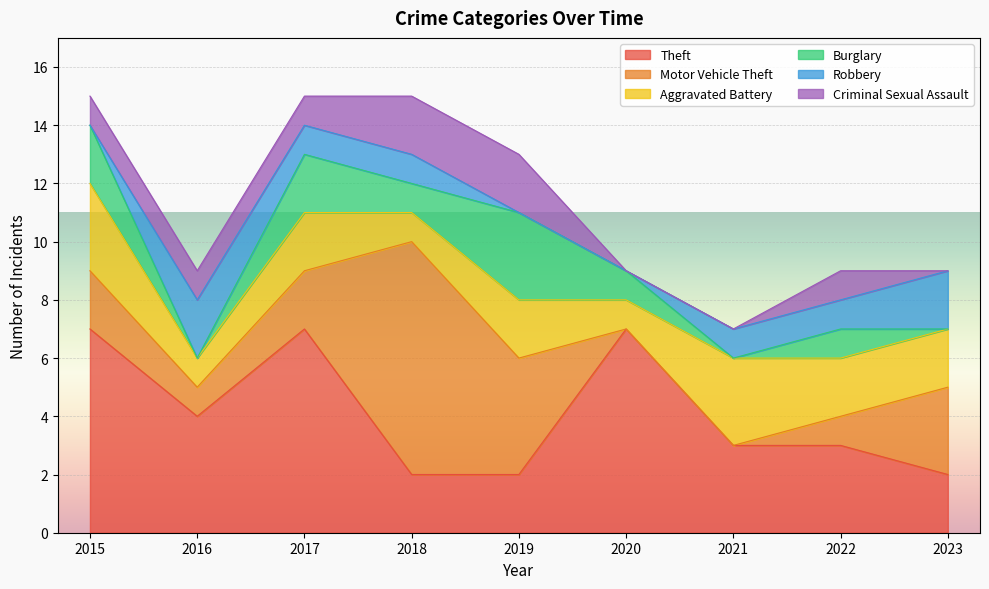

At which label is Theft closest to 4?

2016